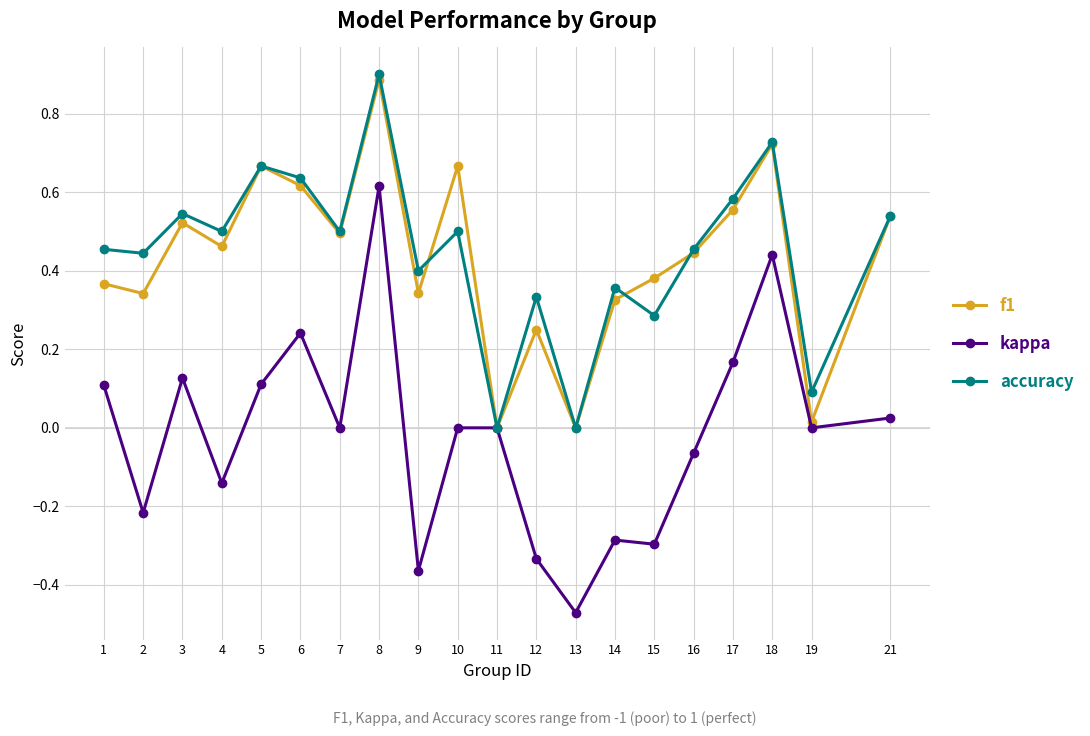

What are all the series names shown in the legend?

f1, kappa, accuracy